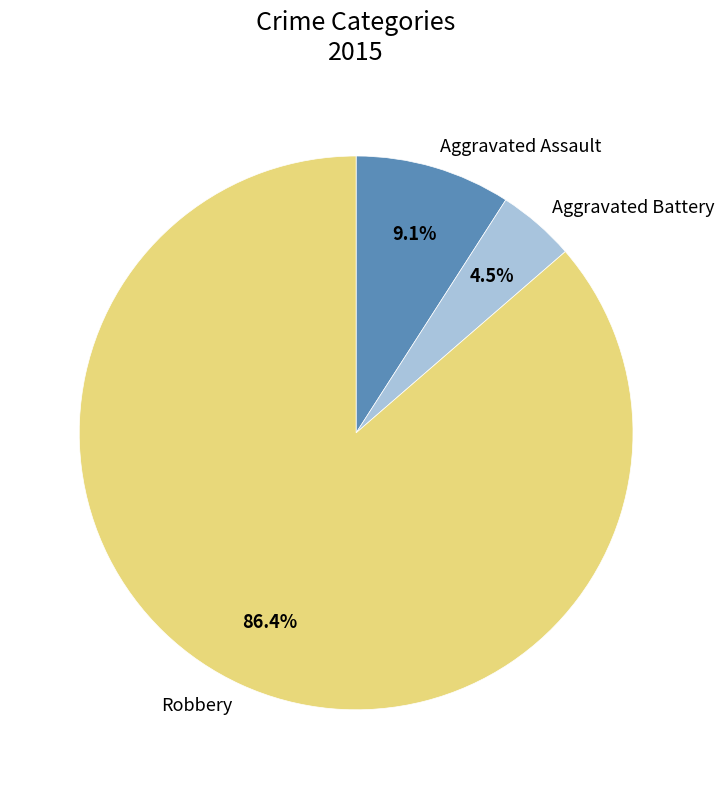

What is the majority slice?

Robbery